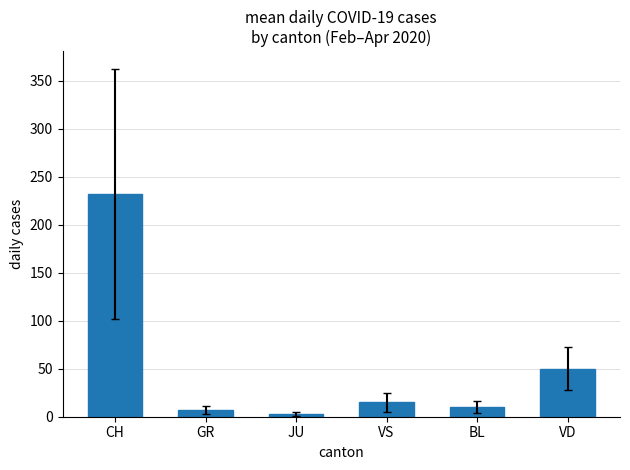

Reading left to right, list all the values displayed in this chart.

232.3	6.7	2.8	15.0	10.0	50.1